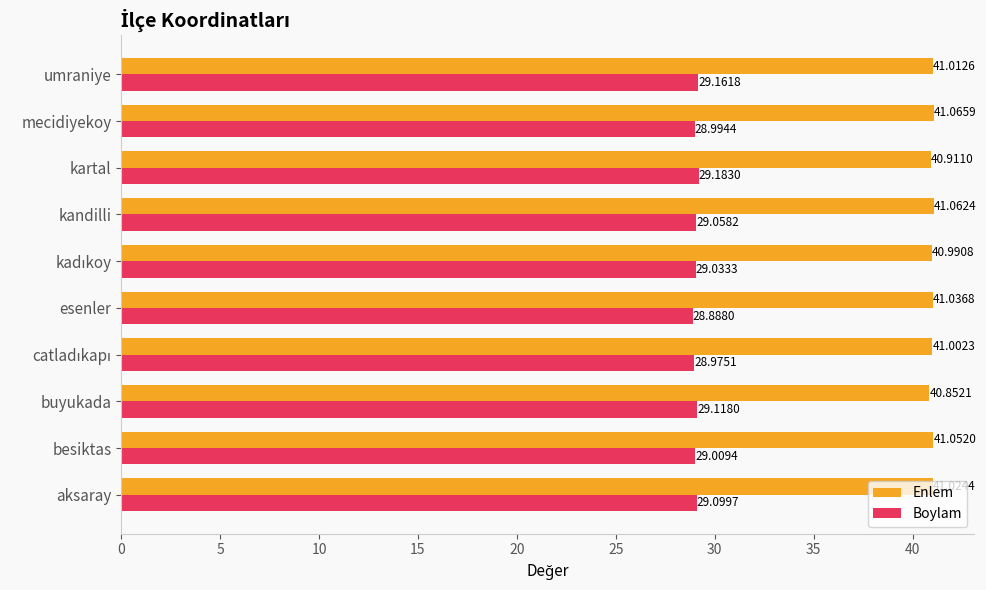

List the series in order of their peak value, highest first.

Enlem, Boylam